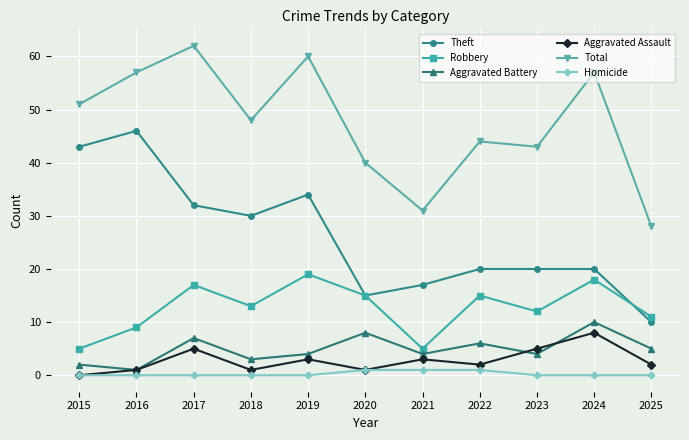

Reading left to right, list all the values displayed in this chart.

Theft: 2015=43	2016=46	2017=32	2018=30	2019=34	2020=15	2021=17	2022=20	2023=20	2024=20	2025=10
Robbery: 2015=5	2016=9	2017=17	2018=13	2019=19	2020=15	2021=5	2022=15	2023=12	2024=18	2025=11
Aggravated Battery: 2015=2	2016=1	2017=7	2018=3	2019=4	2020=8	2021=4	2022=6	2023=4	2024=10	2025=5
Aggravated Assault: 2015=0	2016=1	2017=5	2018=1	2019=3	2020=1	2021=3	2022=2	2023=5	2024=8	2025=2
Total: 2015=51	2016=57	2017=62	2018=48	2019=60	2020=40	2021=31	2022=44	2023=43	2024=57	2025=28
Homicide: 2015=0	2016=0	2017=0	2018=0	2019=0	2020=1	2021=1	2022=1	2023=0	2024=0	2025=0